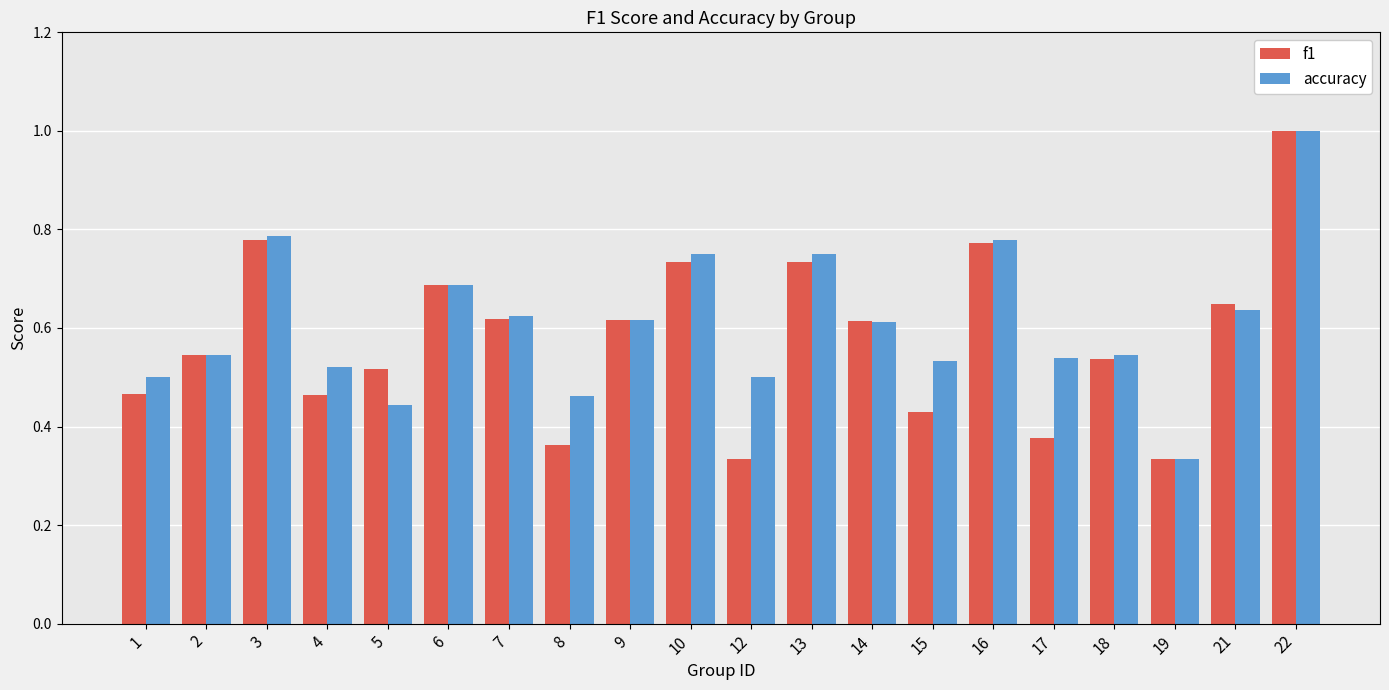

What is the maximum value shown in the chart?

1.0